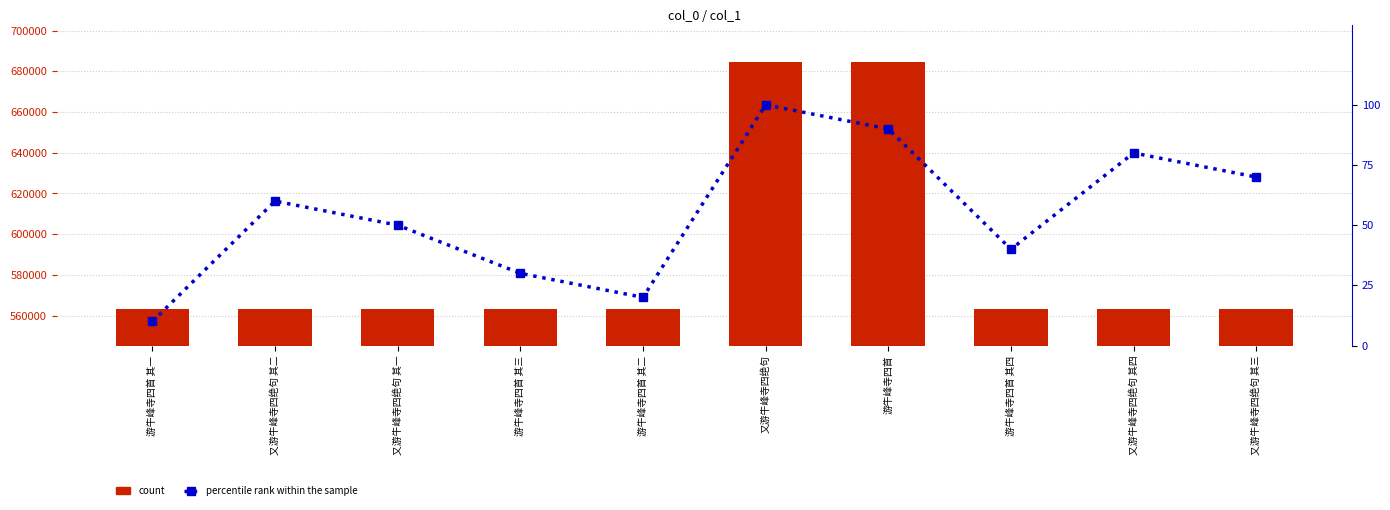

What is the sum of all percentile rank within the sample values?

550